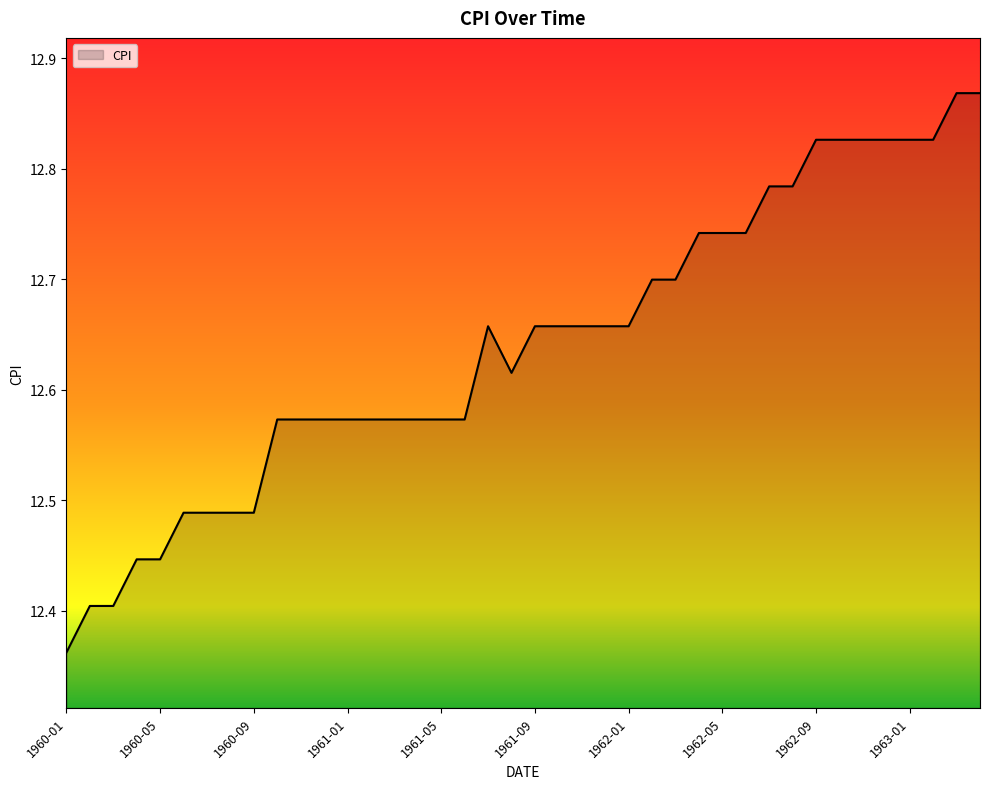

What is the difference between the maximum and minimum values?

0.5